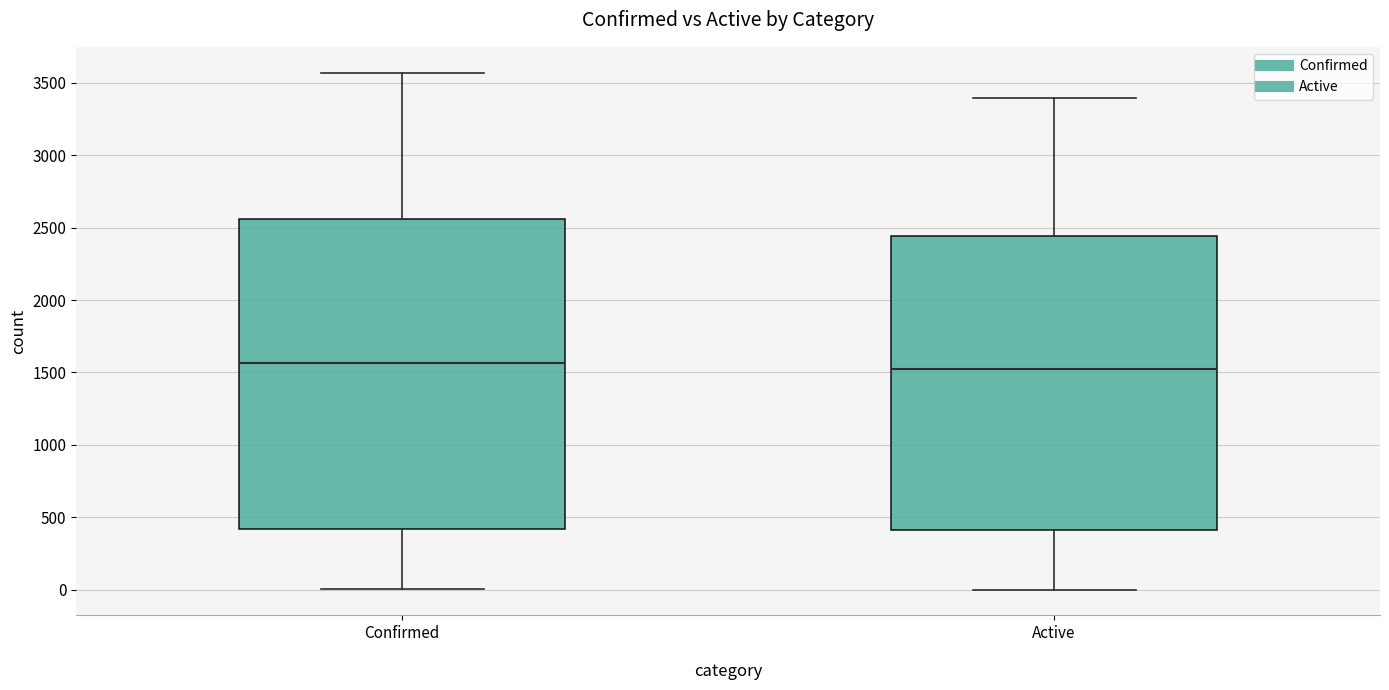

Comparing the boxes themselves (not the whiskers), which one is the tallest?

Confirmed